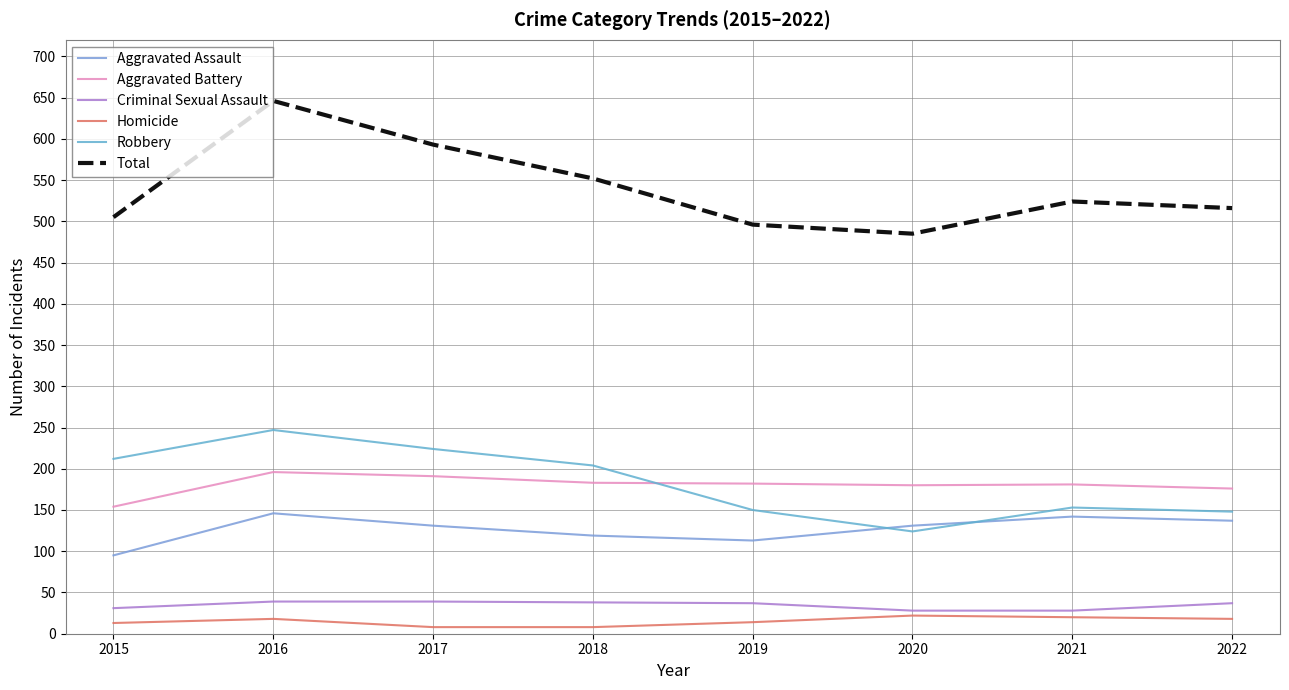

What is the average value of the Homicide series?

15